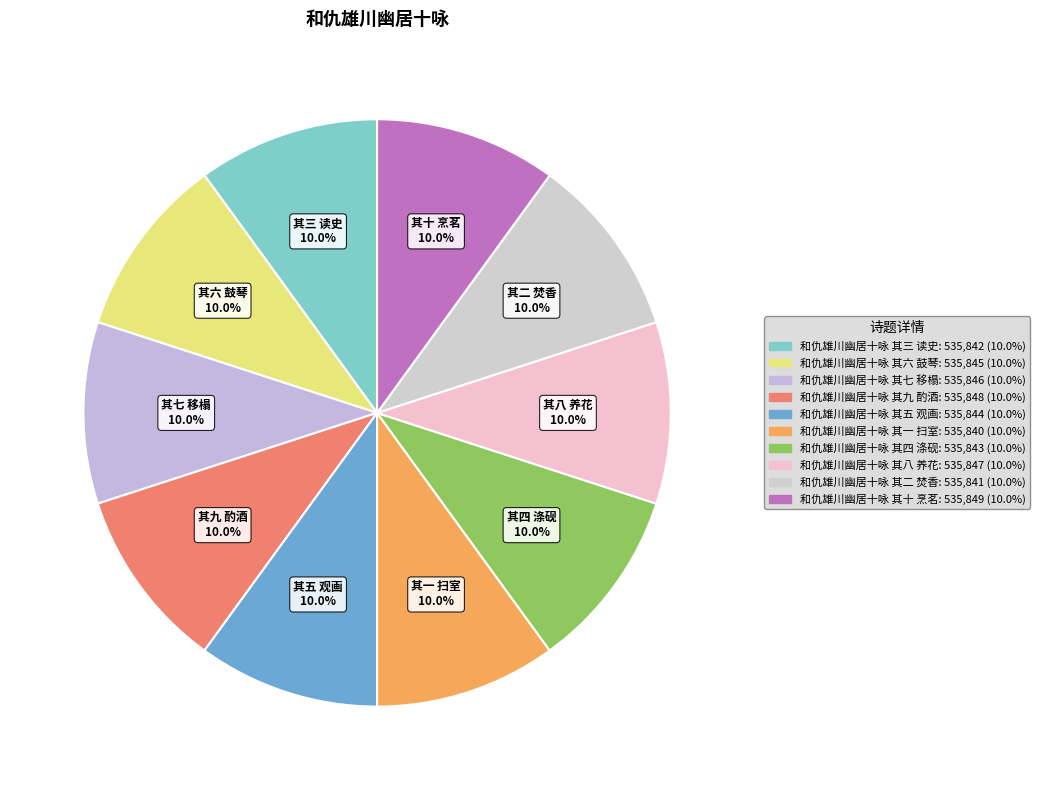

What is the change in value from 和仇雄川幽居十咏 其六 鼓琴 to 和仇雄川幽居十咏 其七 移榻?

+1